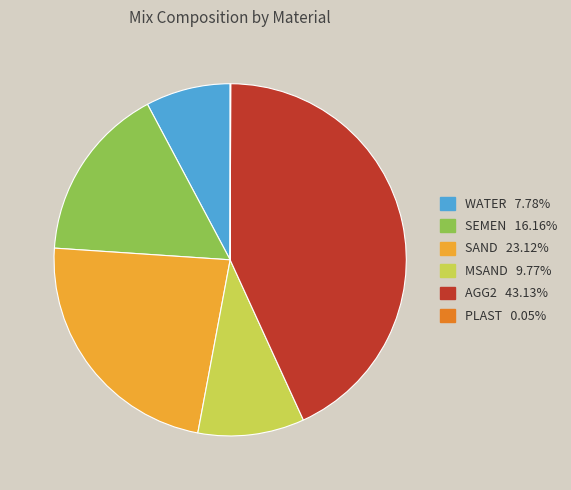

Is it true that WATER is 8% of the pie?

True